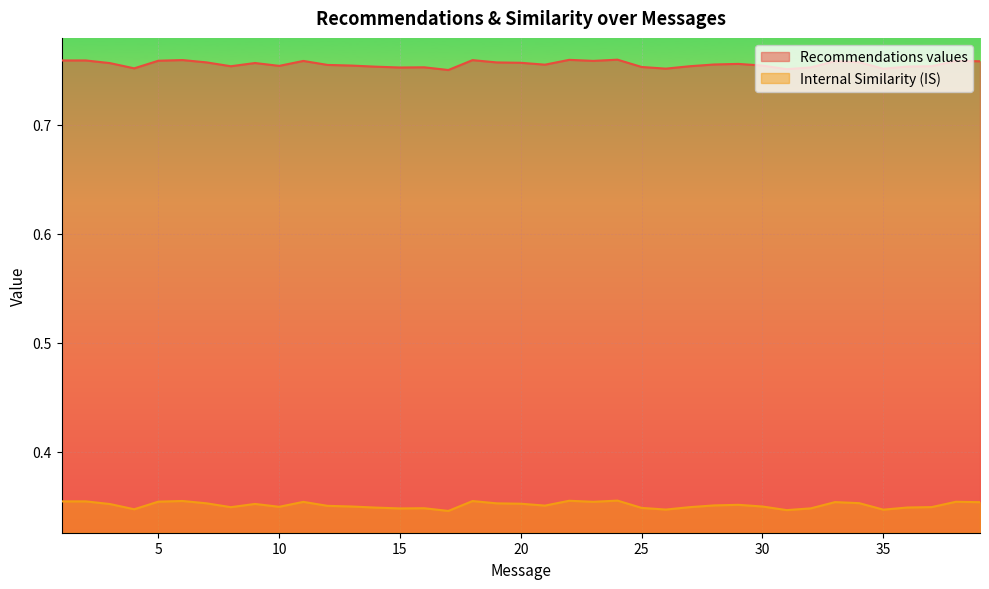

Reading left to right, transcribe all the data shown in this chart.

Recommendations values: 1=0.8	2=0.8	3=0.8	4=0.8	5=0.8	6=0.8	7=0.8	8=0.8	9=0.8	10=0.8	11=0.8	12=0.8	13=0.8	14=0.8	15=0.8	16=0.8	17=0.8	18=0.8	19=0.8	20=0.8	21=0.8	22=0.8	23=0.8	24=0.8	25=0.8	26=0.8	27=0.8	28=0.8	29=0.8	30=0.8	31=0.8	32=0.8	33=0.8	34=0.8	35=0.8	36=0.8	37=0.8	38=0.8	39=0.8
Internal Similarity (IS): 1=0.4	2=0.4	3=0.4	4=0.3	5=0.4	6=0.4	7=0.4	8=0.3	9=0.4	10=0.3	11=0.4	12=0.4	13=0.3	14=0.3	15=0.3	16=0.3	17=0.3	18=0.4	19=0.4	20=0.4	21=0.4	22=0.4	23=0.4	24=0.4	25=0.3	26=0.3	27=0.3	28=0.4	29=0.4	30=0.3	31=0.3	32=0.3	33=0.4	34=0.4	35=0.3	36=0.3	37=0.3	38=0.4	39=0.4